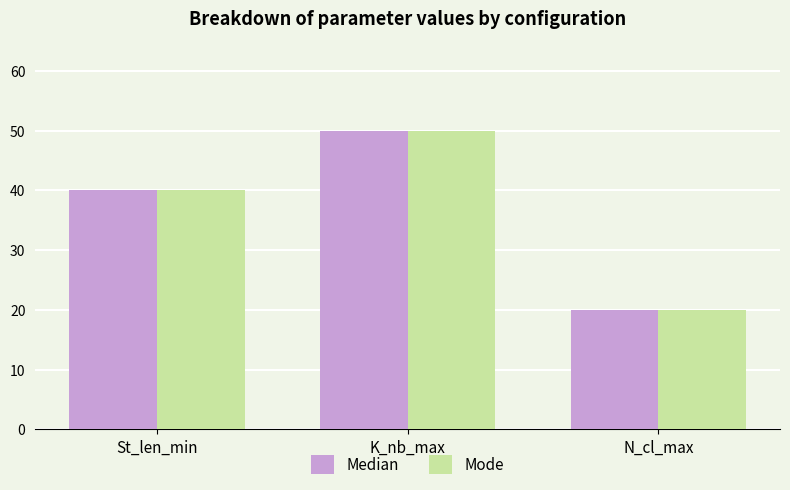

True or false: Mode has a value of 26 at N_cl_max.

False